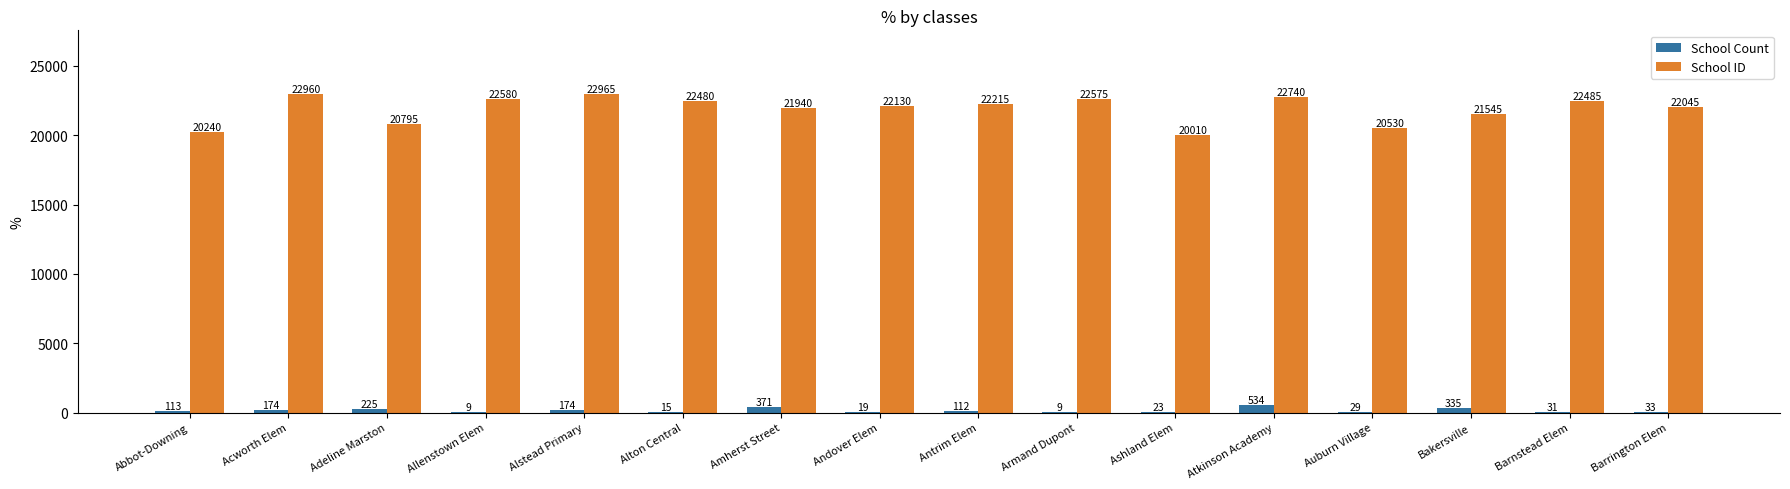

What is the total value across all series at Barrington Elem?

22078